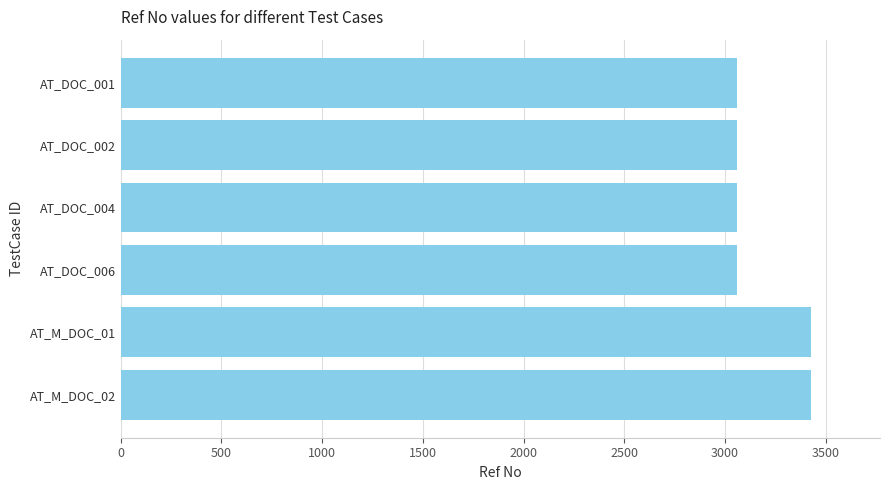

Between AT_M_DOC_01 and AT_DOC_006, which is larger?

AT_M_DOC_01